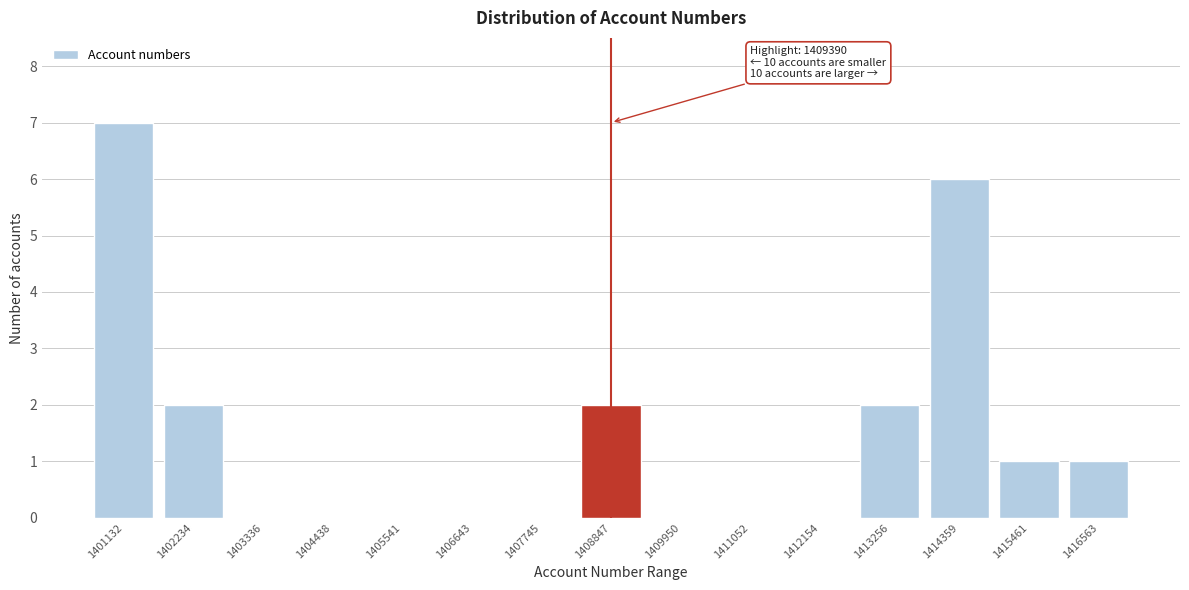

Reading left to right, what are all the values shown in this chart?

1401132=7	1402234=2	1403336=0	1404438=0	1405541=0	1406643=0	1407745=0	1408847=2	1409950=0	1411052=0	1412154=0	1413256=2	1414359=6	1415461=1	1416563=1